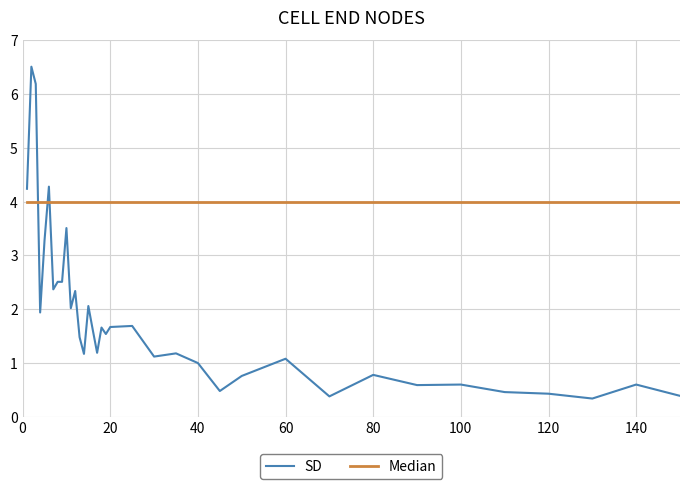

What is the minimum value for SD?

0.3